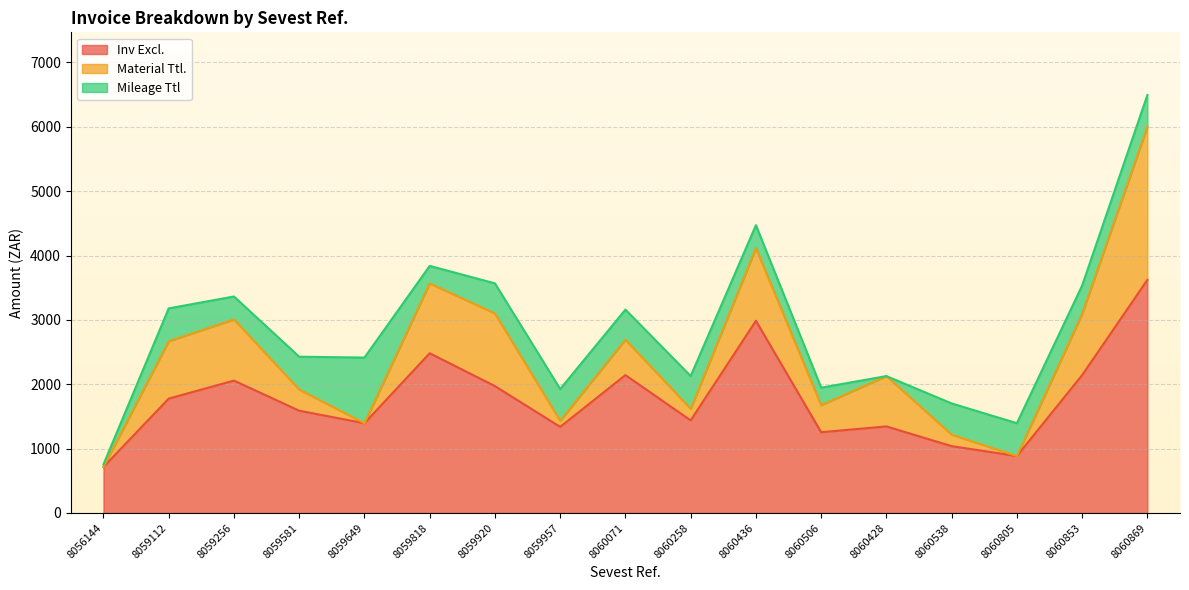

What is the difference between the highest and lowest values at 8060071?

1675.0